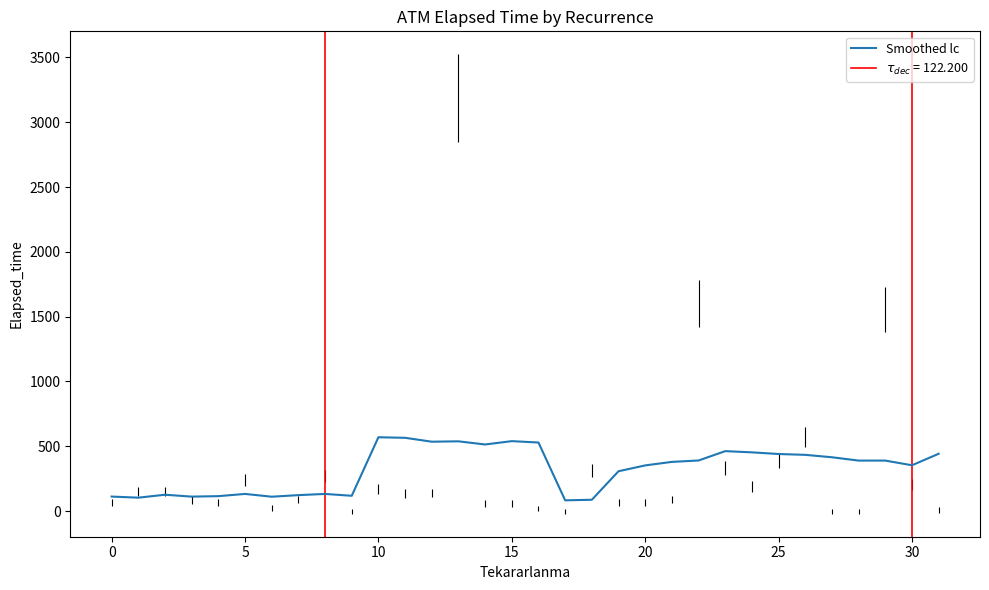

What is the highest value of the Smoothed lc series?

570.0